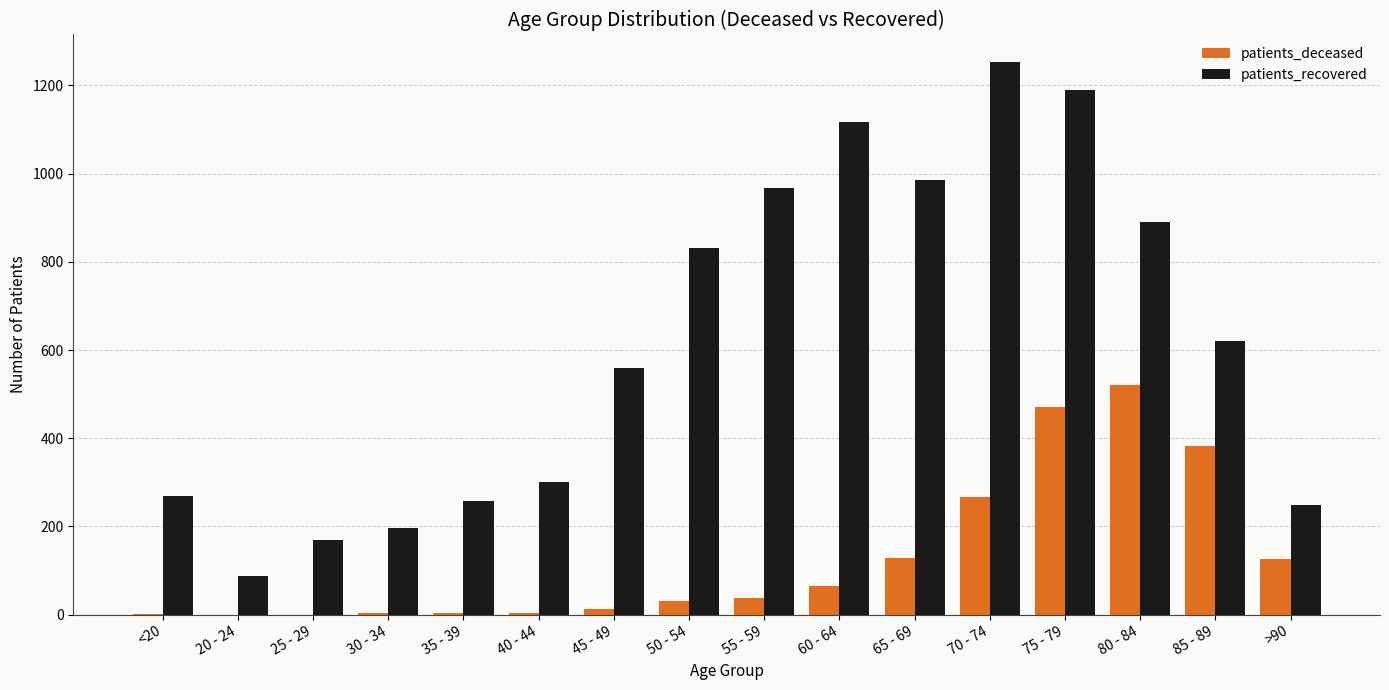

Does the chart contain stacked bars?

No